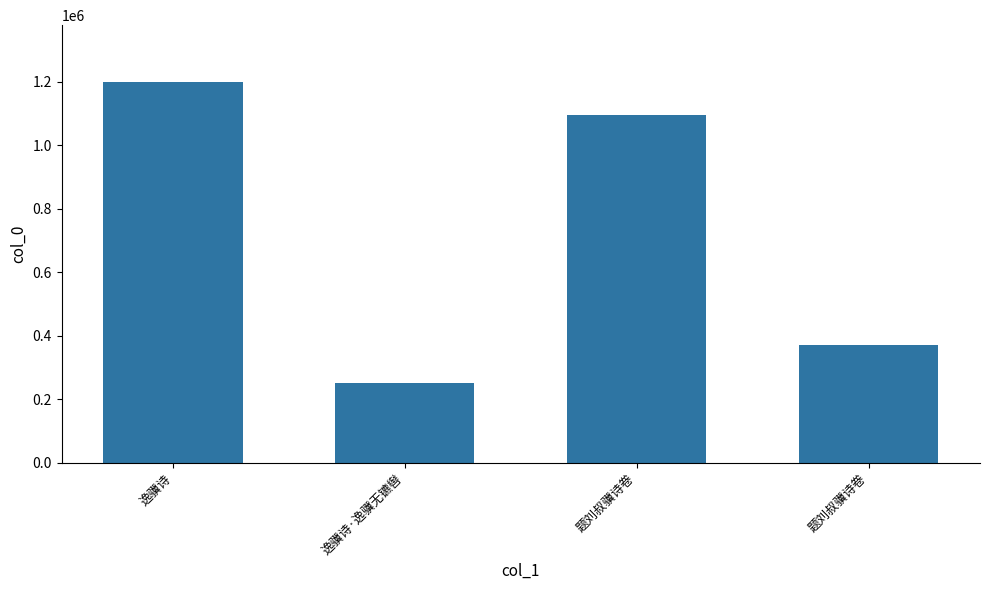

At which label does the data first exceed 1094892?

逸骥诗